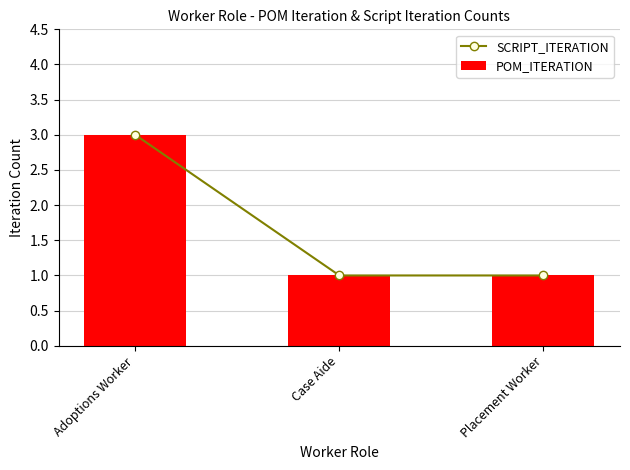

What is the minimum value for POM_ITERATION?

1